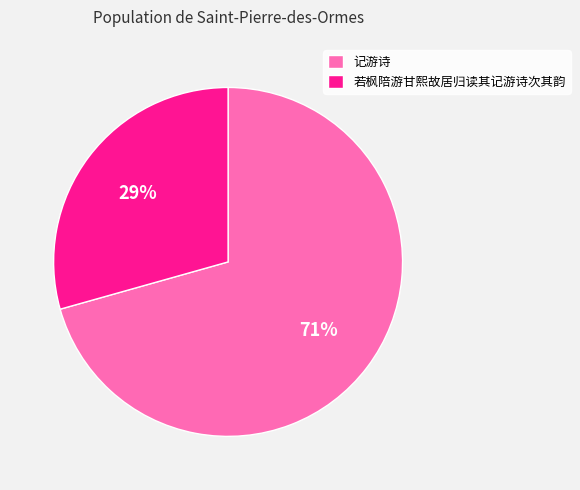

Is there a majority slice in this chart?

Yes